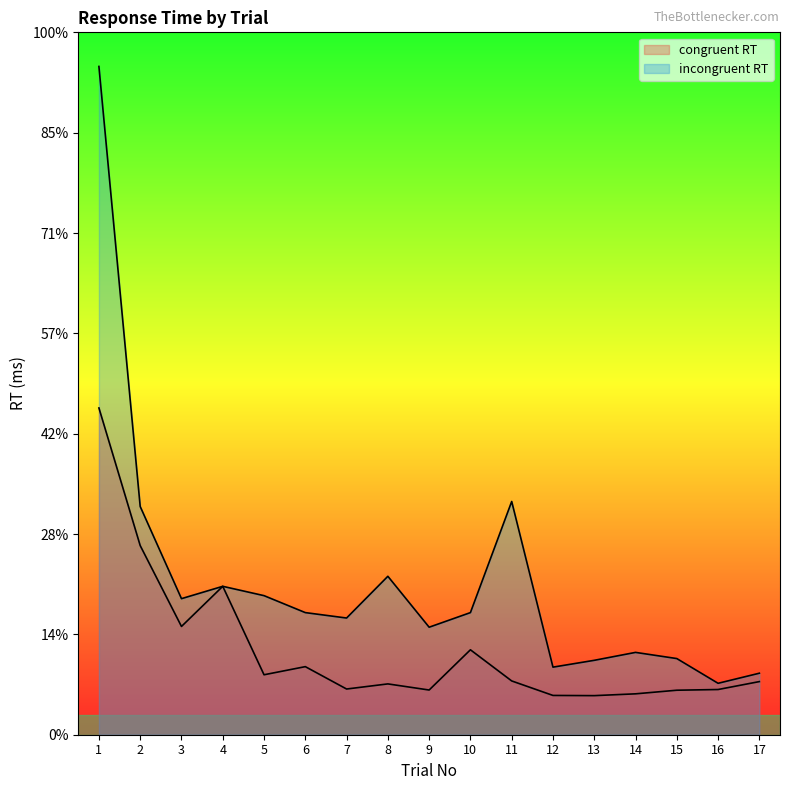

What value does the incongruent RT series have at 16, to the nearest 50?

1000